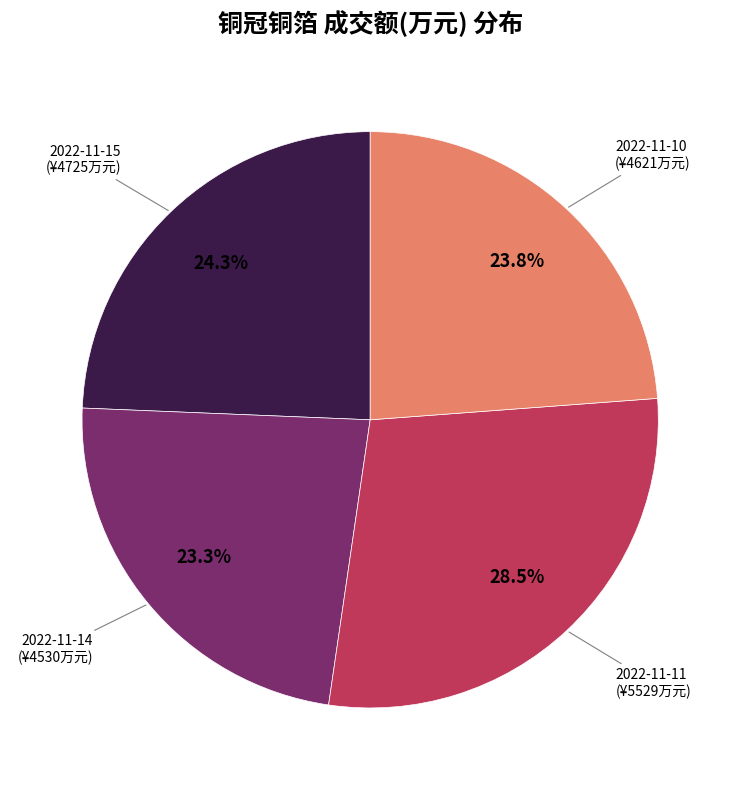

Is there any slice that represents more than half of the pie?

No